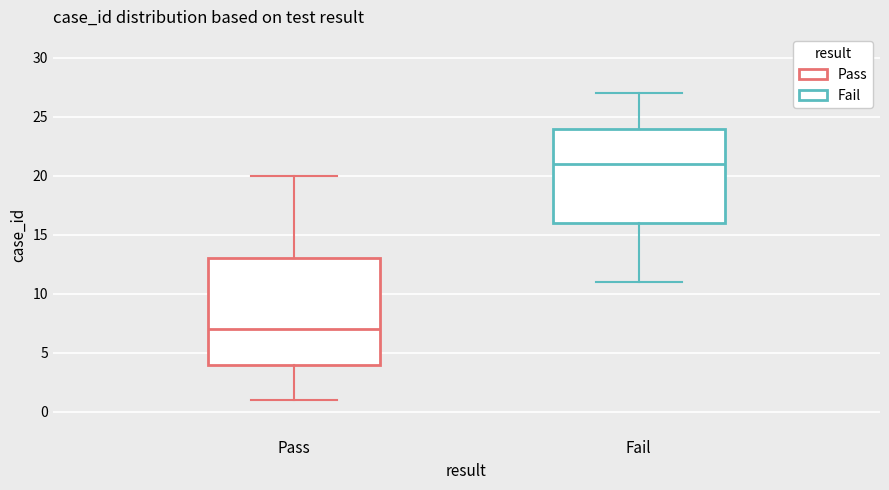

Reading left to right, read every box against the y-axis: the position of its median line, the range the box covers, and the ends of its whiskers. The values are not printed on the chart, so give them approximately, as read against the axis.

Pass: median 7, box 4 to 13, whiskers 1 to 20
Fail: median 21, box 16 to 24, whiskers 11 to 27